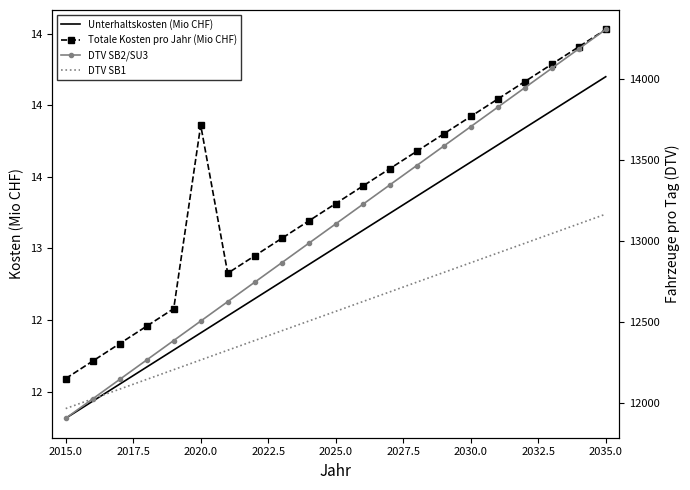

True or false: Unterhaltskosten (Mio CHF) and Totale Kosten pro Jahr (Mio CHF) intersect in this chart.

False